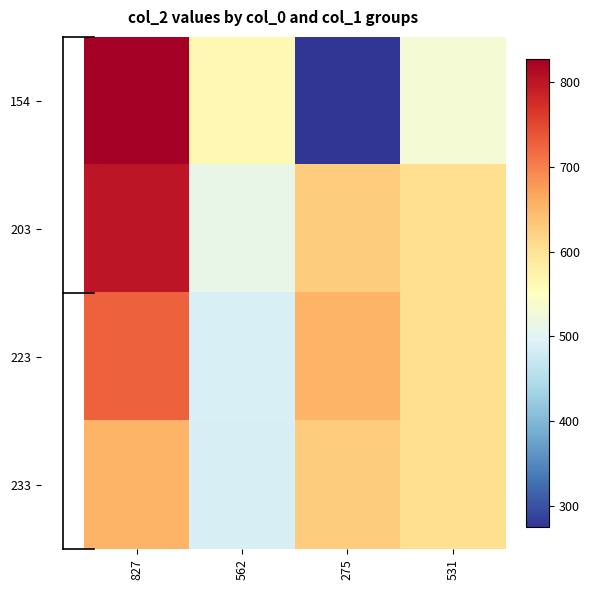

What is the maximum value shown in the chart?

827